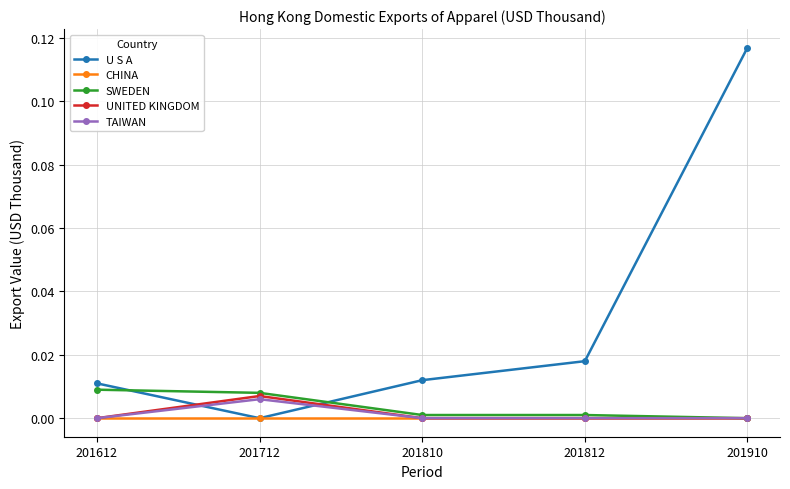

How many lines are shown in the chart?

5